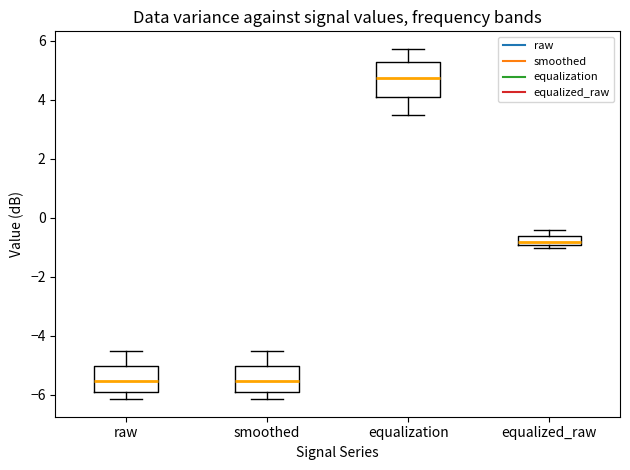

Which box's median line is the highest?

equalization